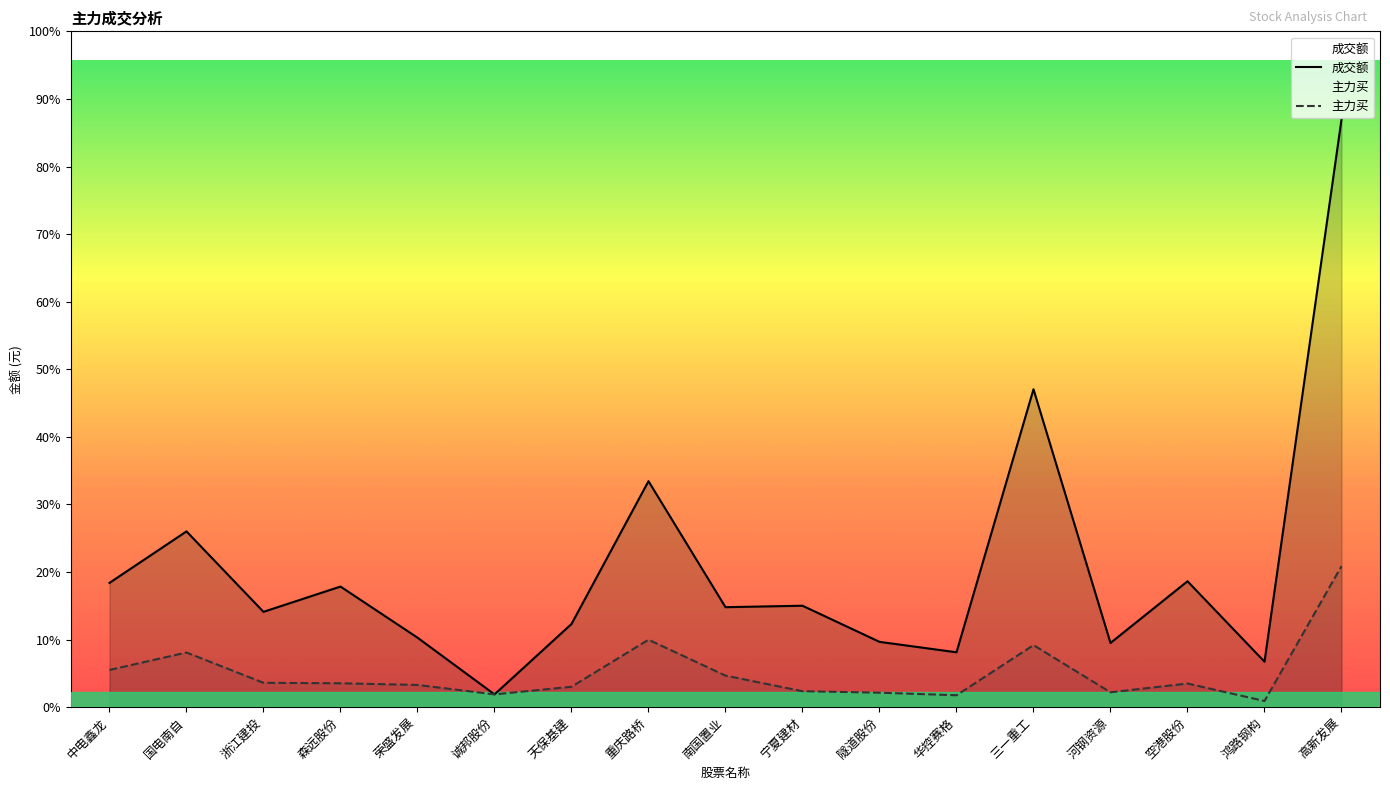

List the series in order of their overall mean, lowest first.

主力买, 成交额